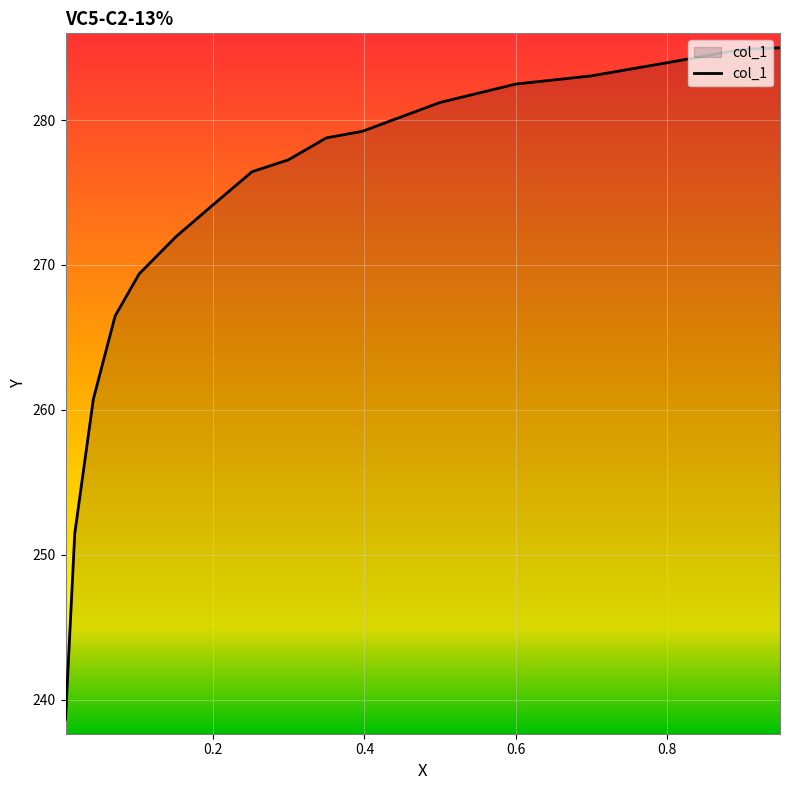

How many lines are shown in the chart?

1